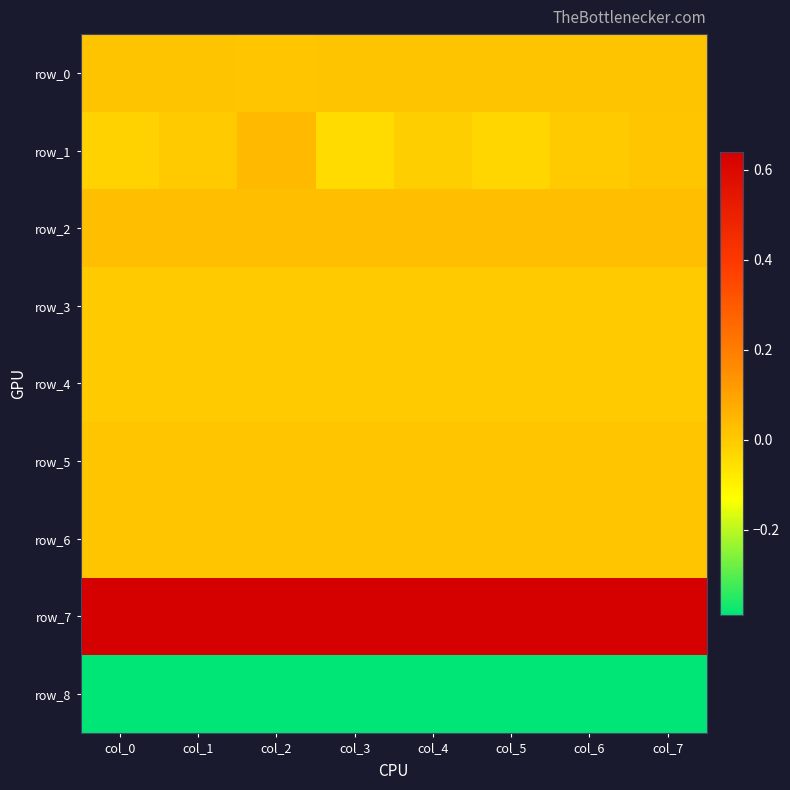

Reading left to right, extract all data points from this chart.

row_0: 0.0	0.0	0.0	0.0	0.0	0.0	0.0	0.0
row_1: -0.0	0.0	0.0	-0.0	-0.0	-0.0	0.0	0.0
row_2: 0.0	0.0	0.0	0.0	0.0	0.0	0.0	0.0
row_3: -0.0	-0.0	-0.0	-0.0	-0.0	-0.0	-0.0	-0.0
row_4: -0.0	-0.0	-0.0	-0.0	-0.0	-0.0	-0.0	-0.0
row_5: 0.0	0.0	0.0	0.0	0.0	0.0	0.0	0.0
row_6: 0.0	0.0	0.0	0.0	0.0	0.0	0.0	0.0
row_7: 0.6	0.6	0.6	0.6	0.6	0.6	0.6	0.6
row_8: -0.4	-0.4	-0.4	-0.4	-0.4	-0.4	-0.4	-0.4